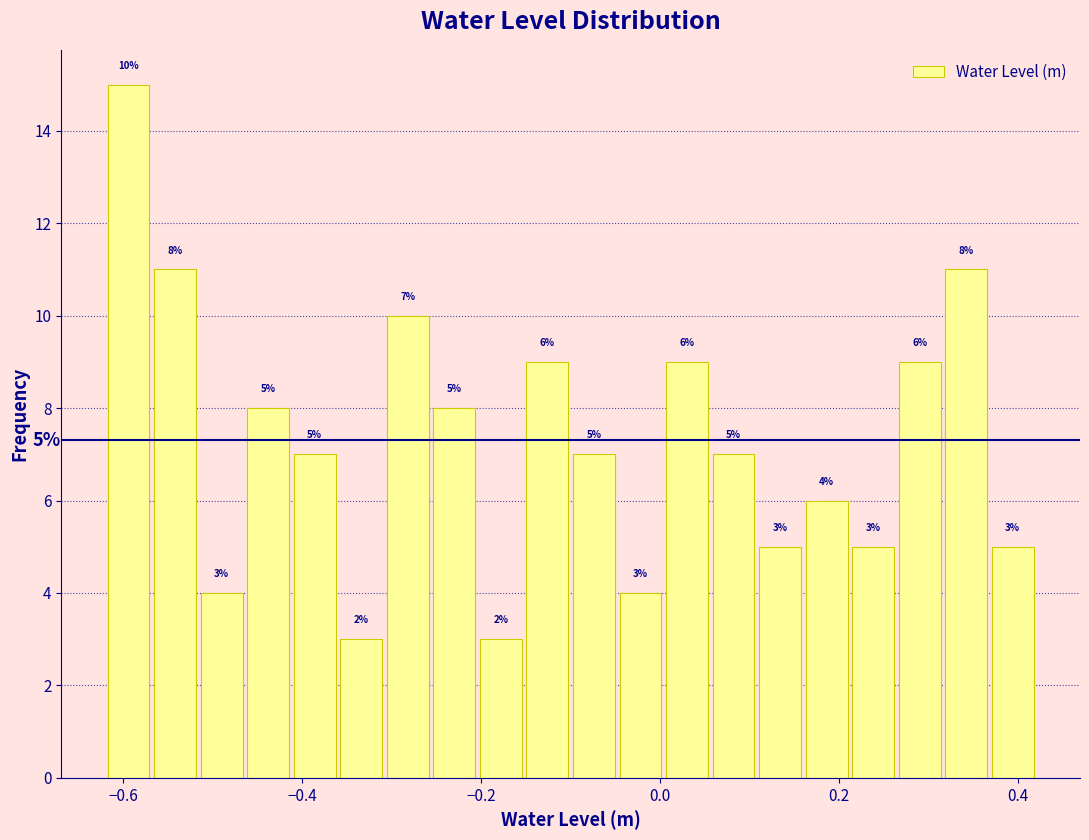

Around what value on the x-axis is the tallest bar? Give the approximate position of its centre, as read against the axis.

-0.60